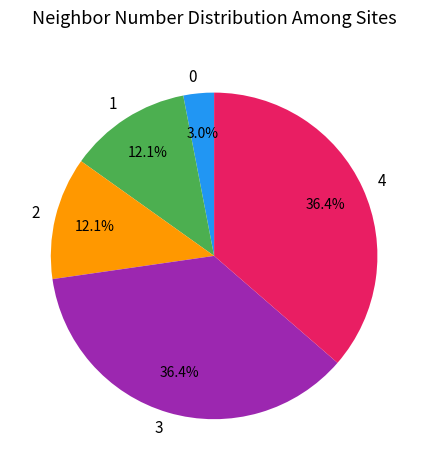

How many slices are in this pie chart?

5